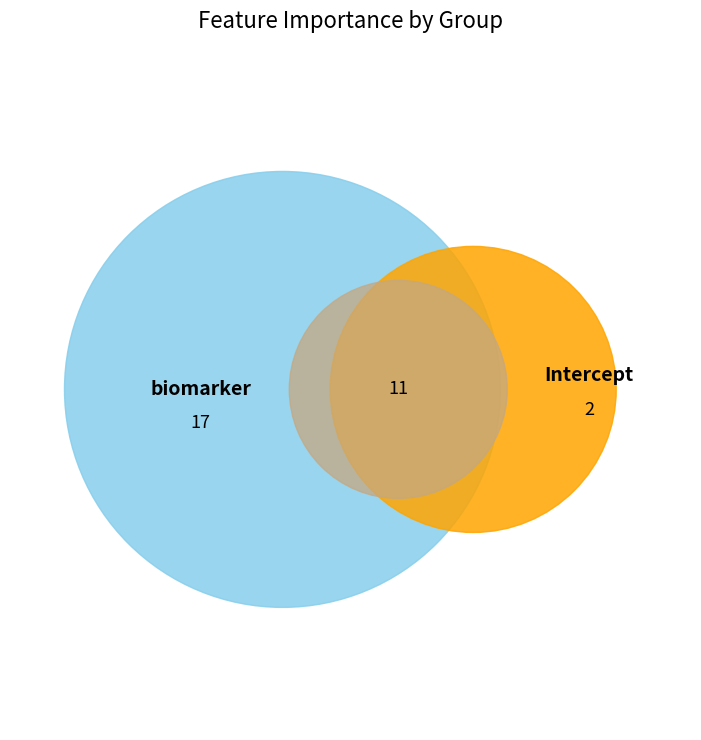

The biomarker slice represents 70% of the pie. True or false?

False